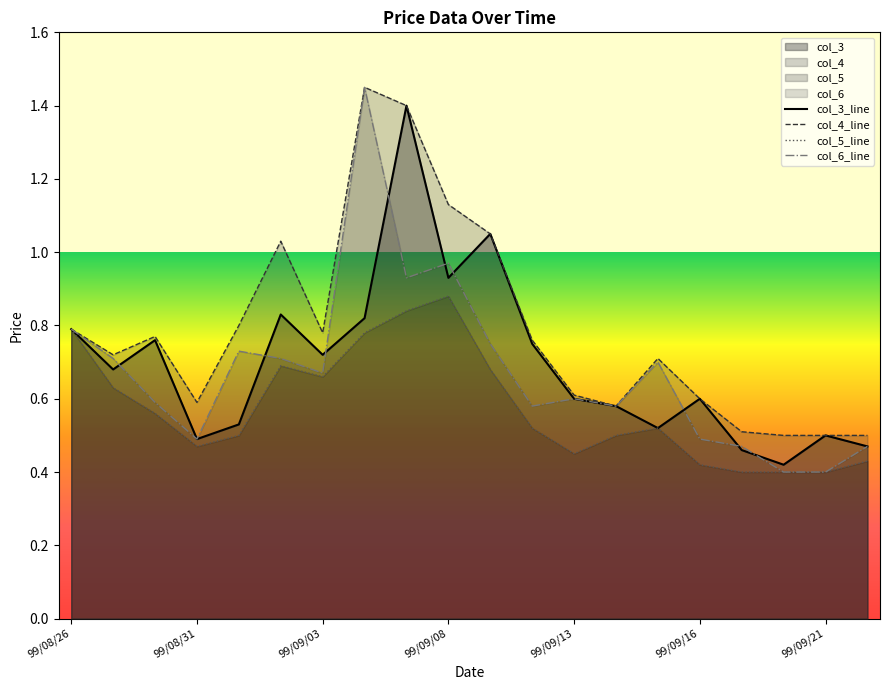

How many lines are shown in the chart?

4